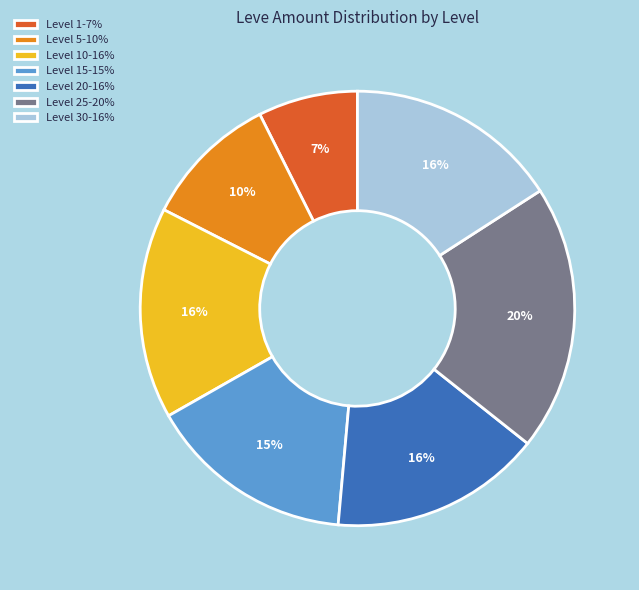

How many segments does this pie chart have?

7